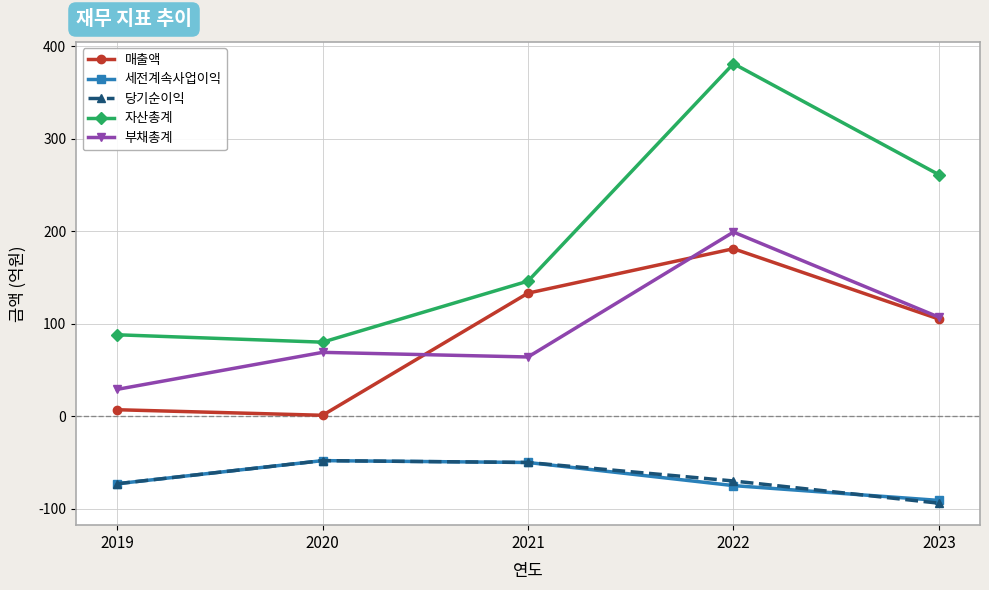

How many interior local peaks does the 세전계속사업이익 series have?

1